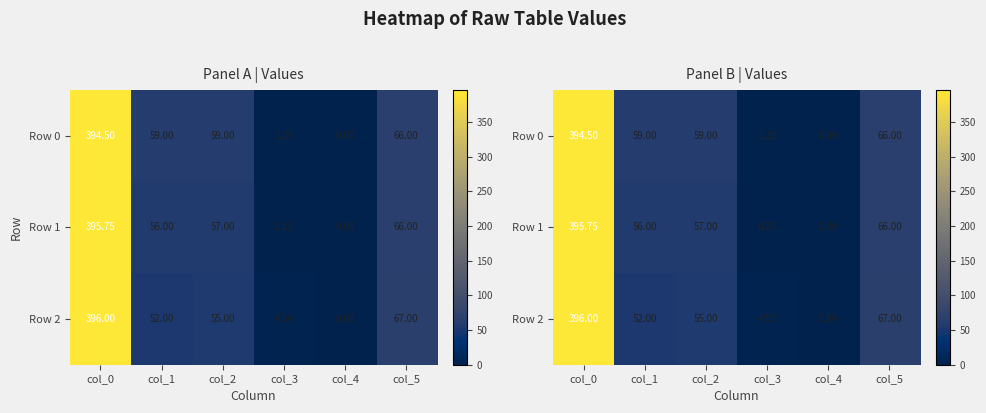

What is the average value of the Row 0 series?

96.6